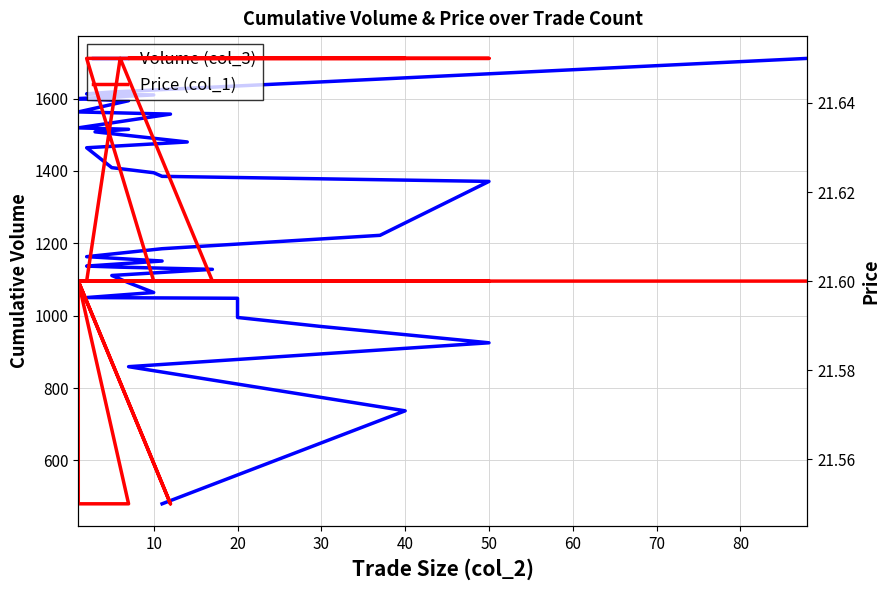

At 30, list the series in order from largest to smallest.

Volume (col_3), Price (col_1)